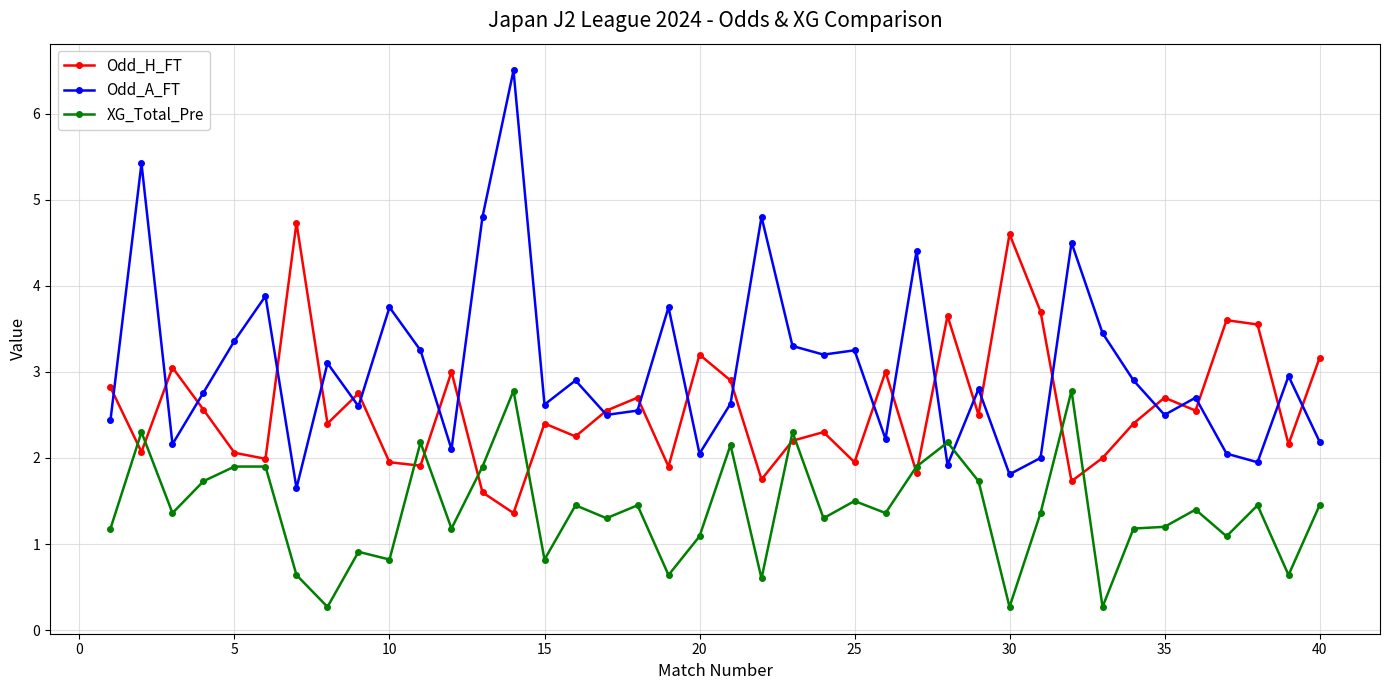

Which series has the largest total across all categories?

Odd_A_FT